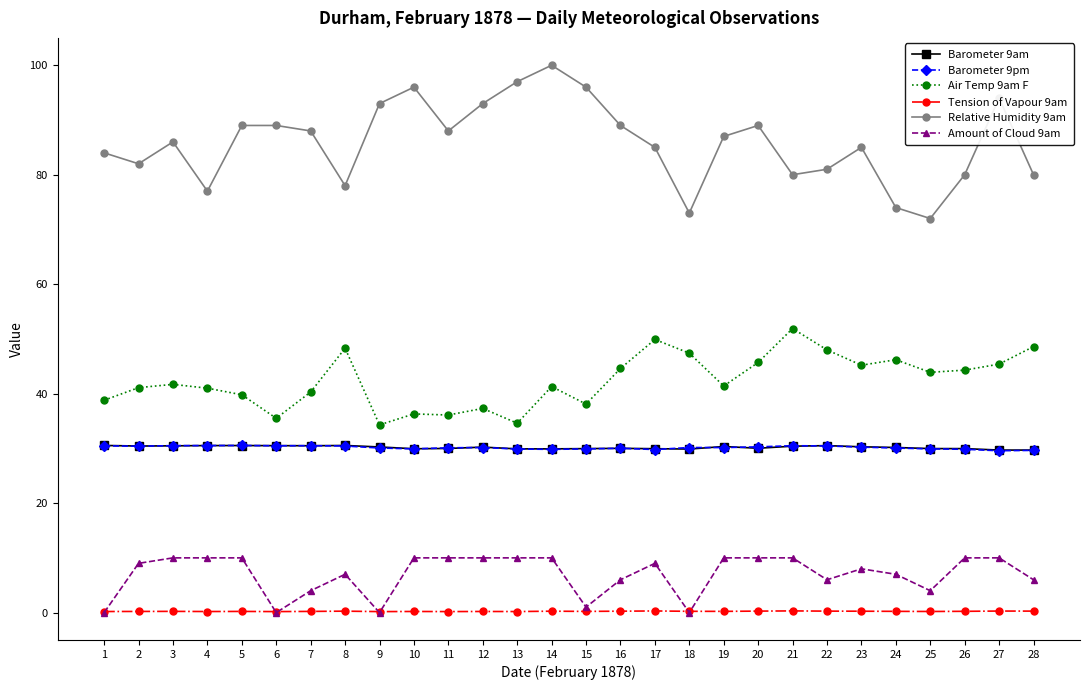

What is the sum of the Amount of Cloud 9am values at 16 and 25?

10.0